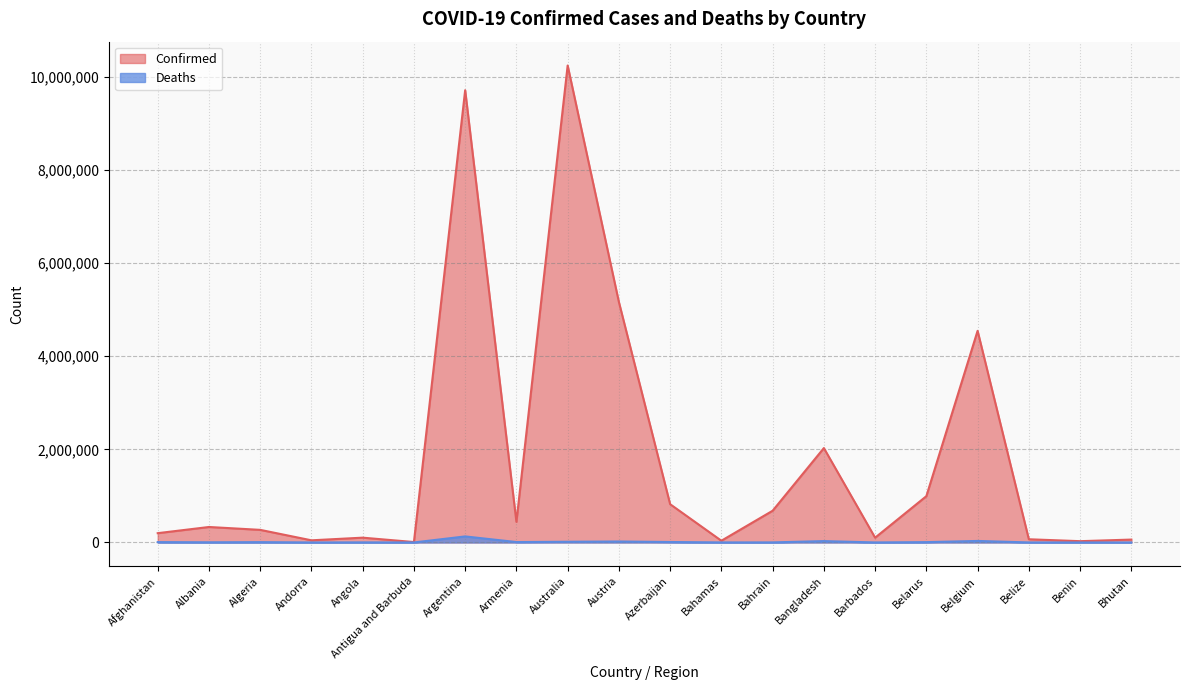

Rank the categories by Confirmed value from highest to lowest.

Australia, Argentina, Austria, Belgium, Bangladesh, Belarus, Azerbaijan, Bahrain, Armenia, Albania, Algeria, Afghanistan, Angola, Barbados, Belize, Bhutan, Andorra, Bahamas, Benin, Antigua and Barbuda